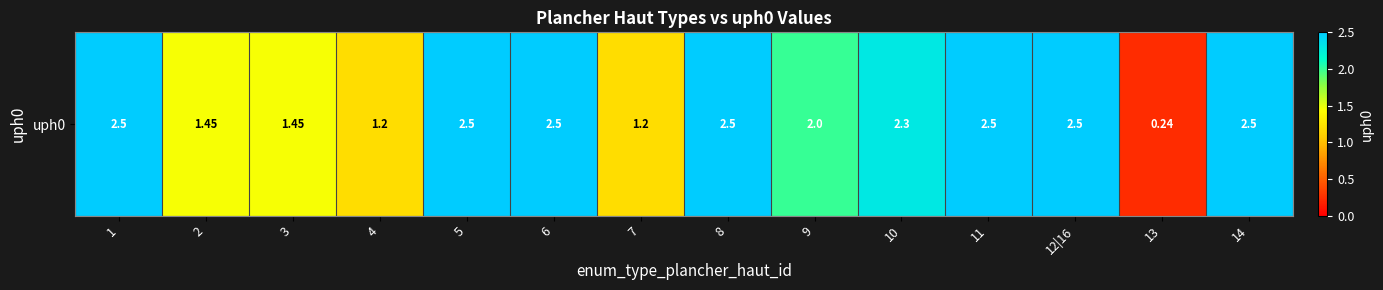

At which label is the value closest to 1?

4